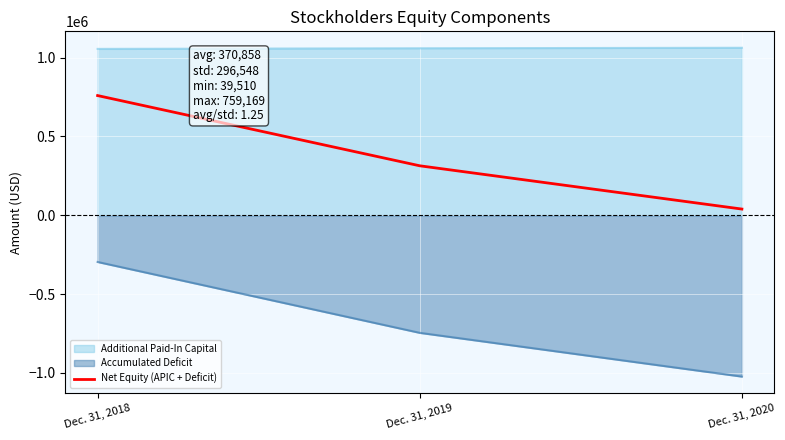

Rank the categories by value from highest to lowest.

Dec. 31, 2018, Dec. 31, 2019, Dec. 31, 2020